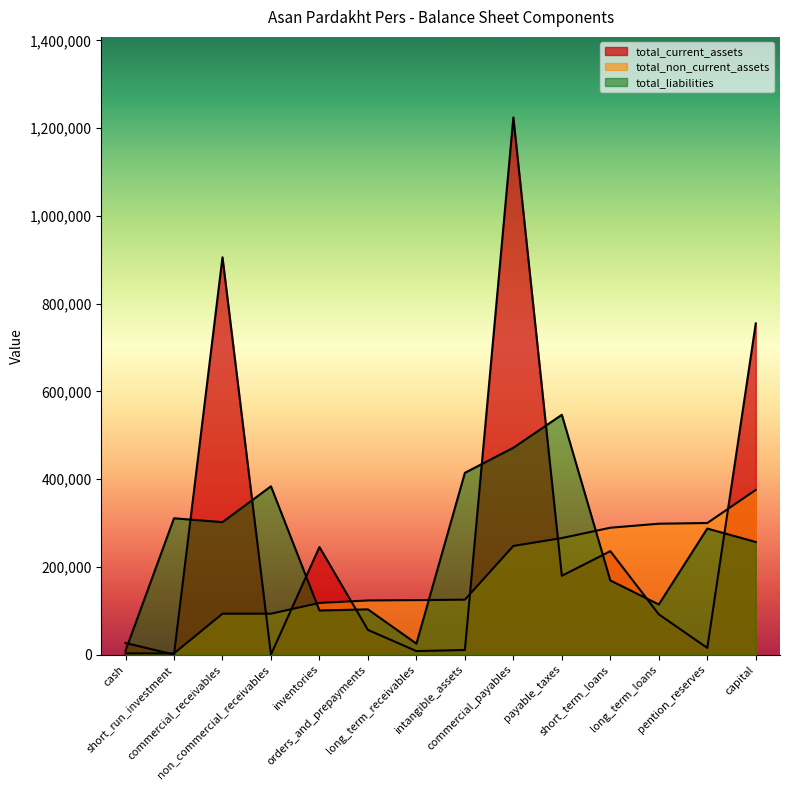

Does the chart have visible grid lines?

No